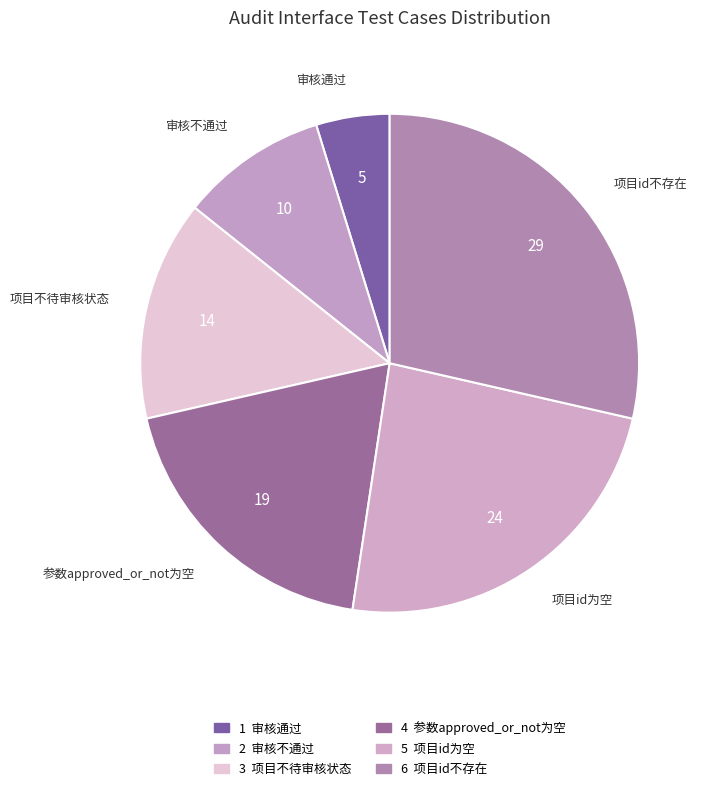

Count the number of slices in the pie.

6